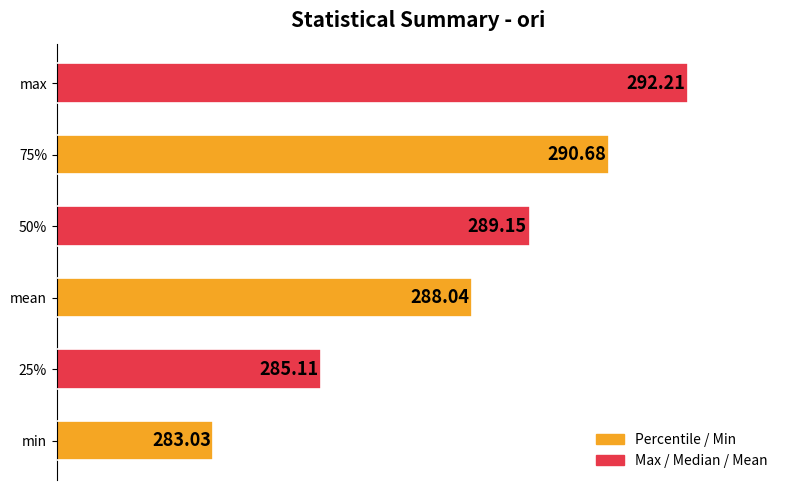

What is the change in value from 75% to max?

+1.5